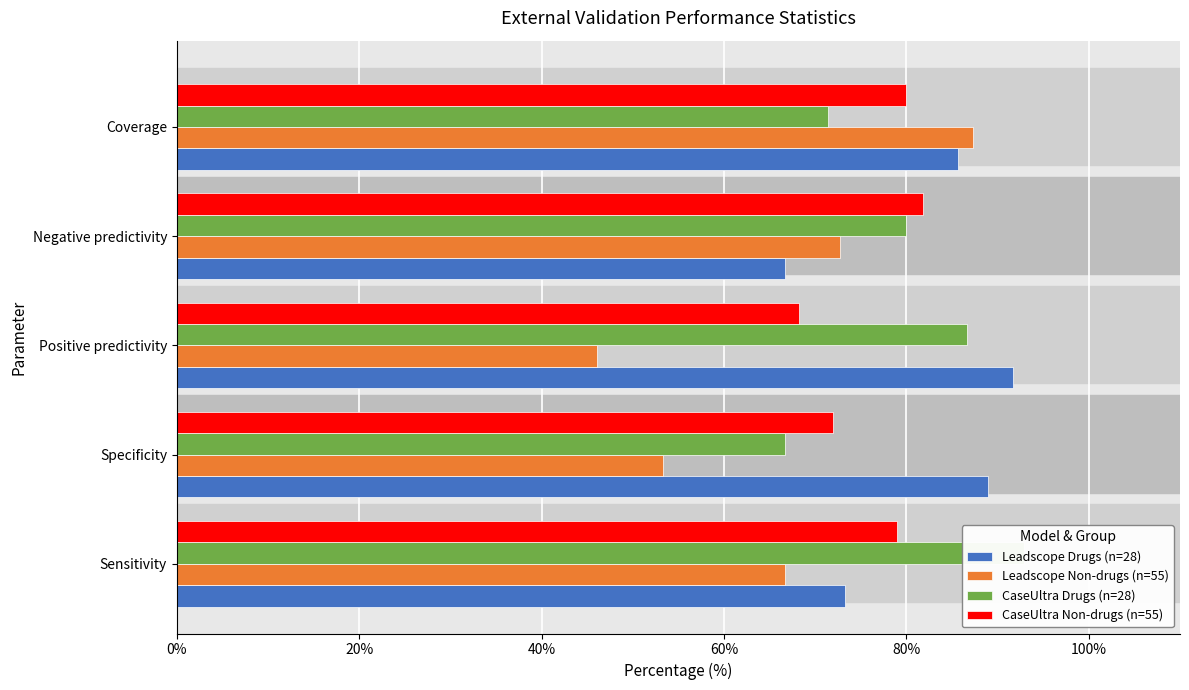

Which series has the largest total across all categories?

Leadscope Drugs (n=28)